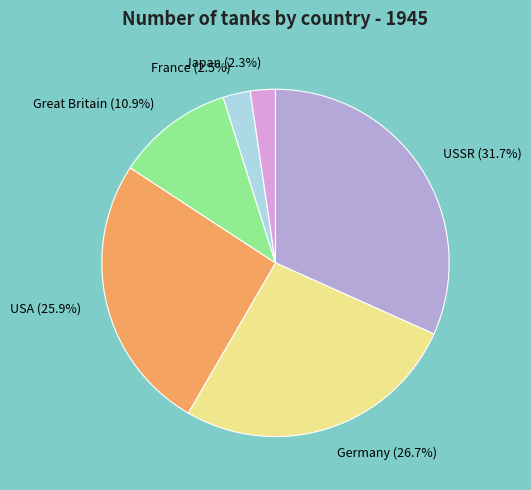

Approximately how many times larger is the value at USA (25.9%) compared to Great Britain (10.9%)?

2.4